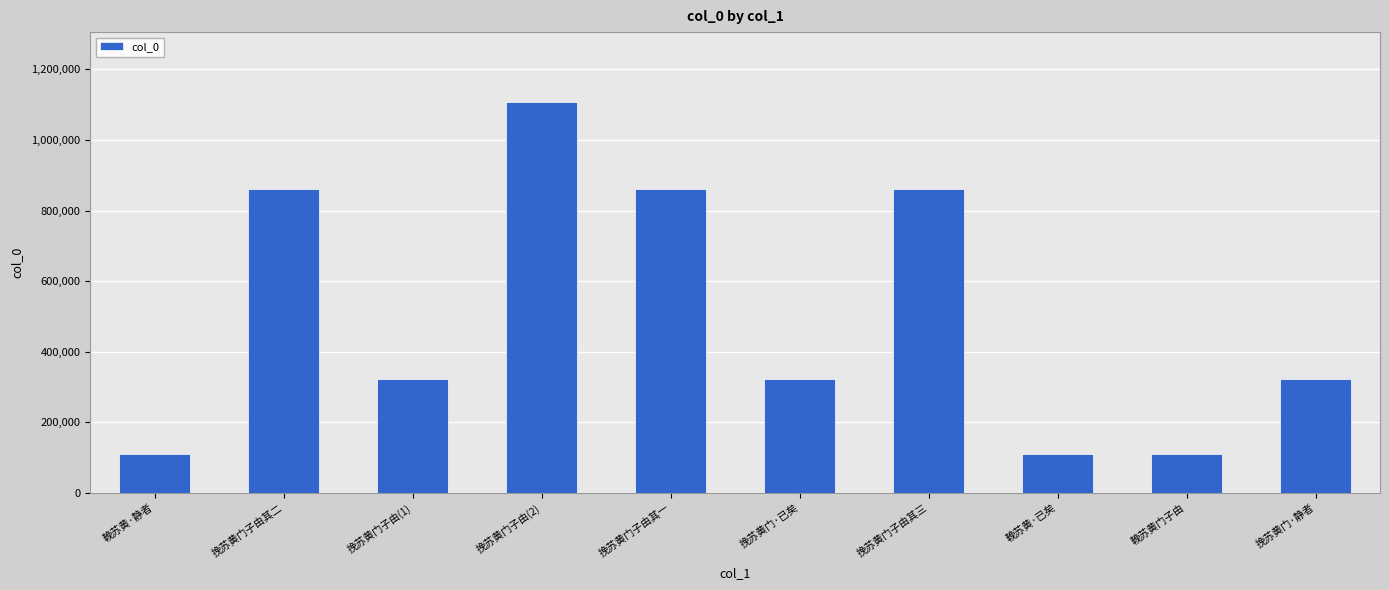

What is the sum of all values?

4988743